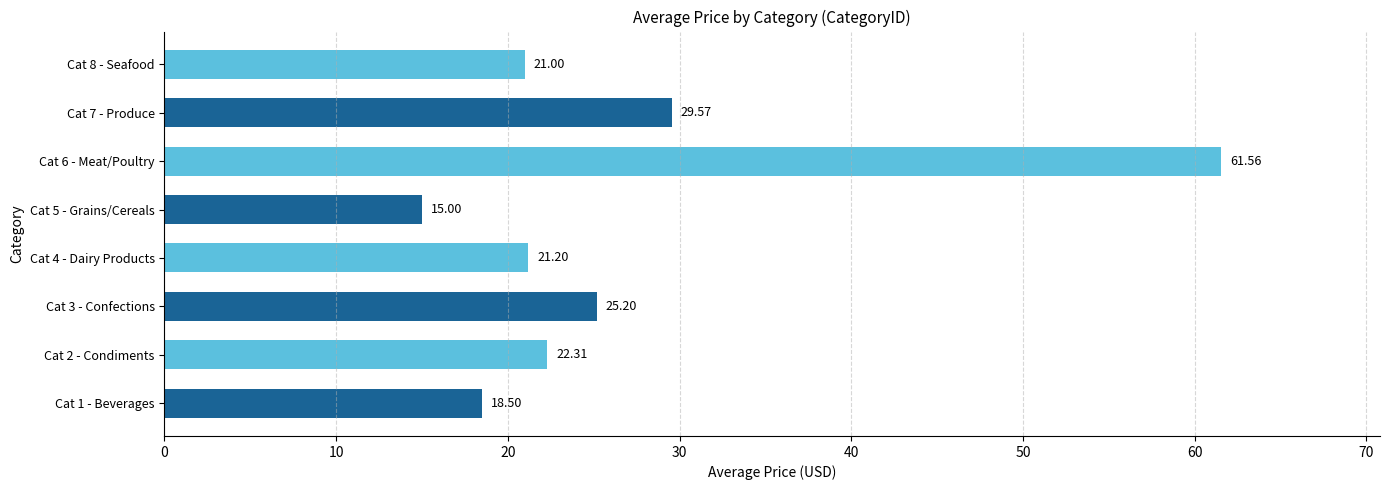

What is the average value?

26.8